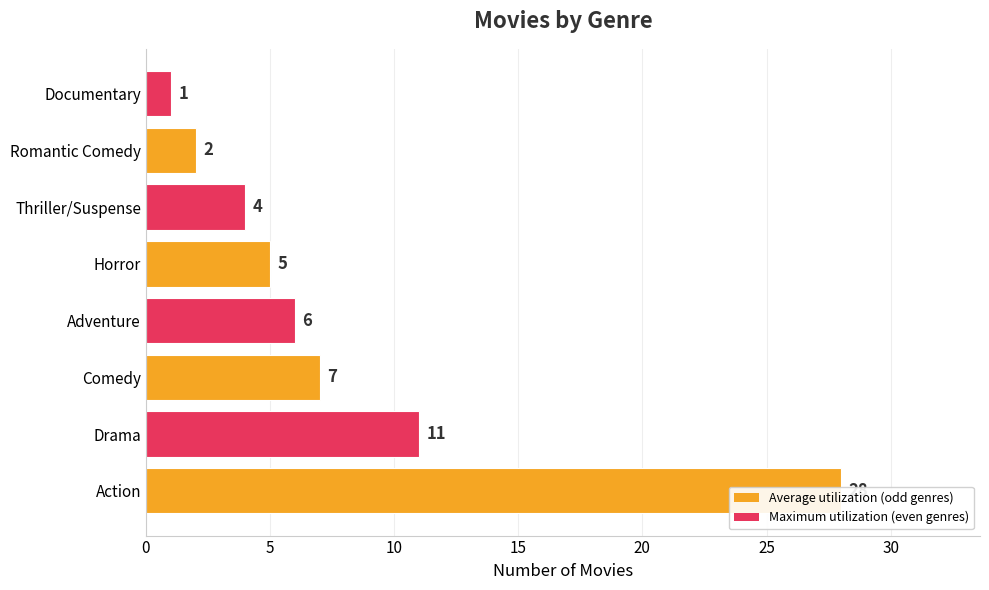

What is the change in value from Action to Documentary?

-27